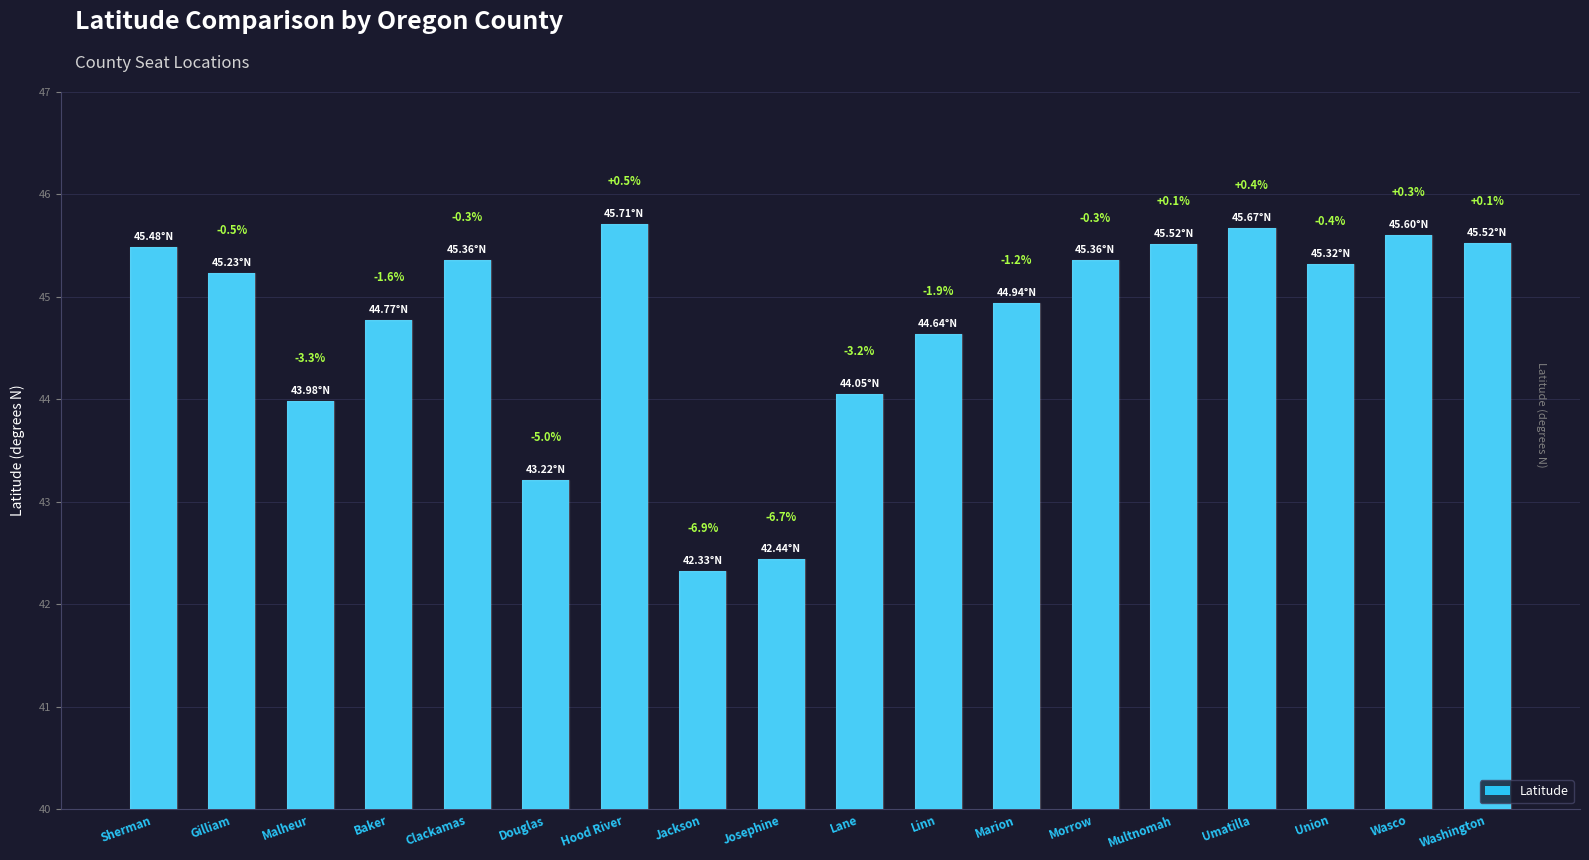

What position from the left is Lane?

10